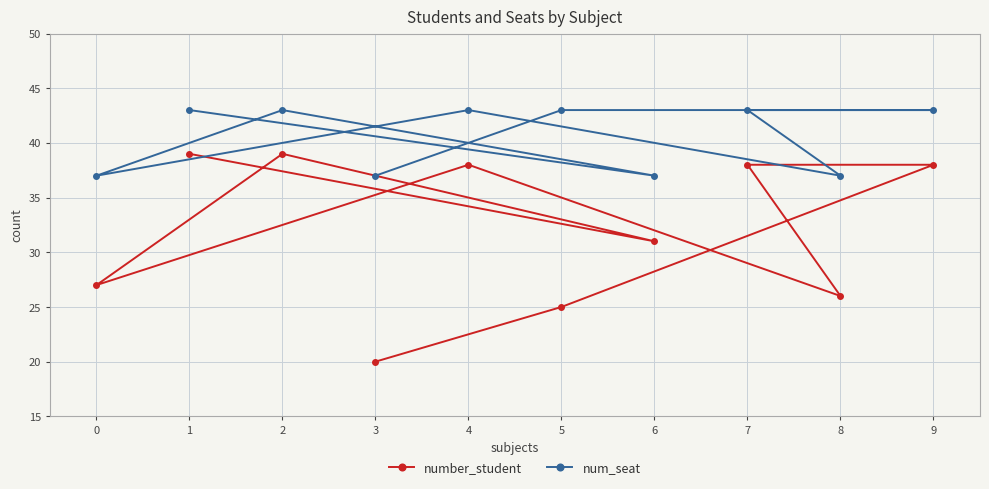

What is the difference between the maximum and minimum values in the number_student series?

19